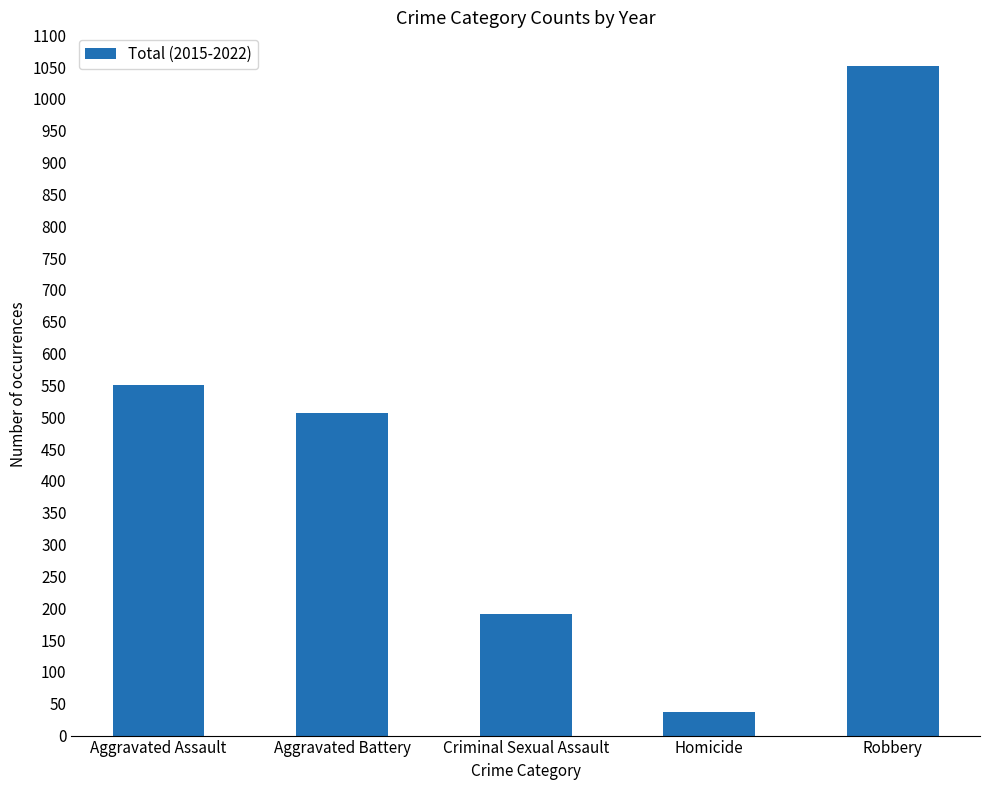

At which label does the data first exceed 506?

Aggravated Assault